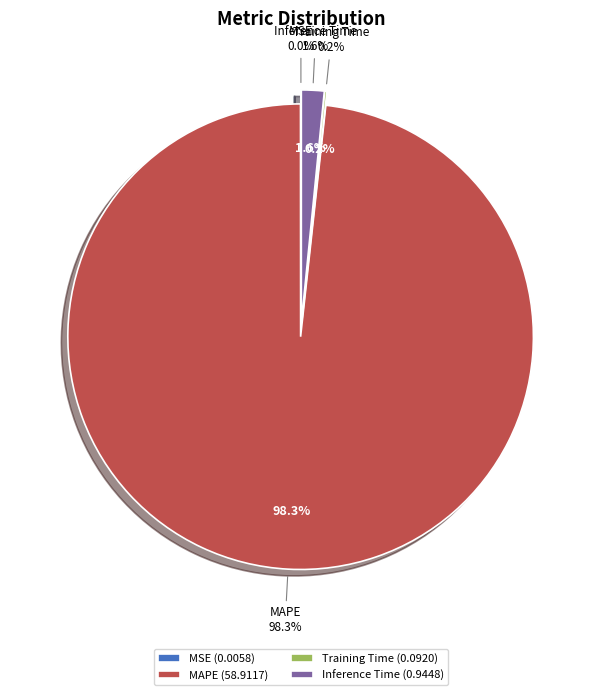

True or false: MAPE accounts for 98% of the total.

True